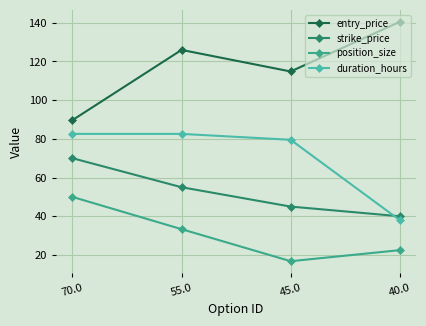

What is the approximate value of duration_hours at 70.0?

82.6